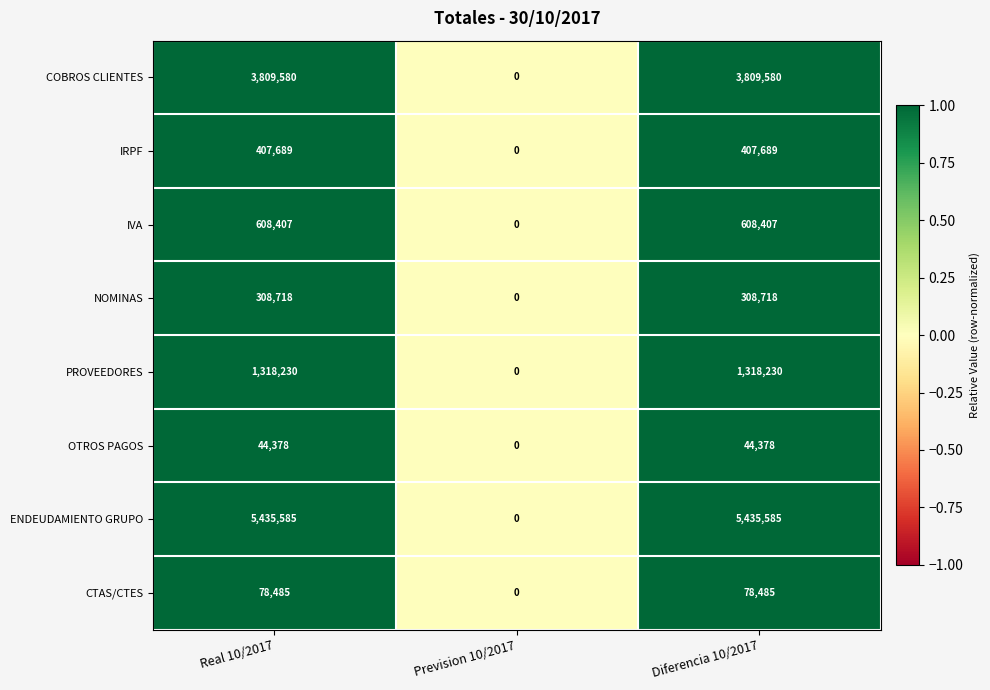

Rank the series at Diferencia 10/2017 from lowest to highest value.

OTROS PAGOS, CTAS/CTES, NOMINAS, IRPF, IVA, PROVEEDORES, COBROS CLIENTES, ENDEUDAMIENTO GRUPO